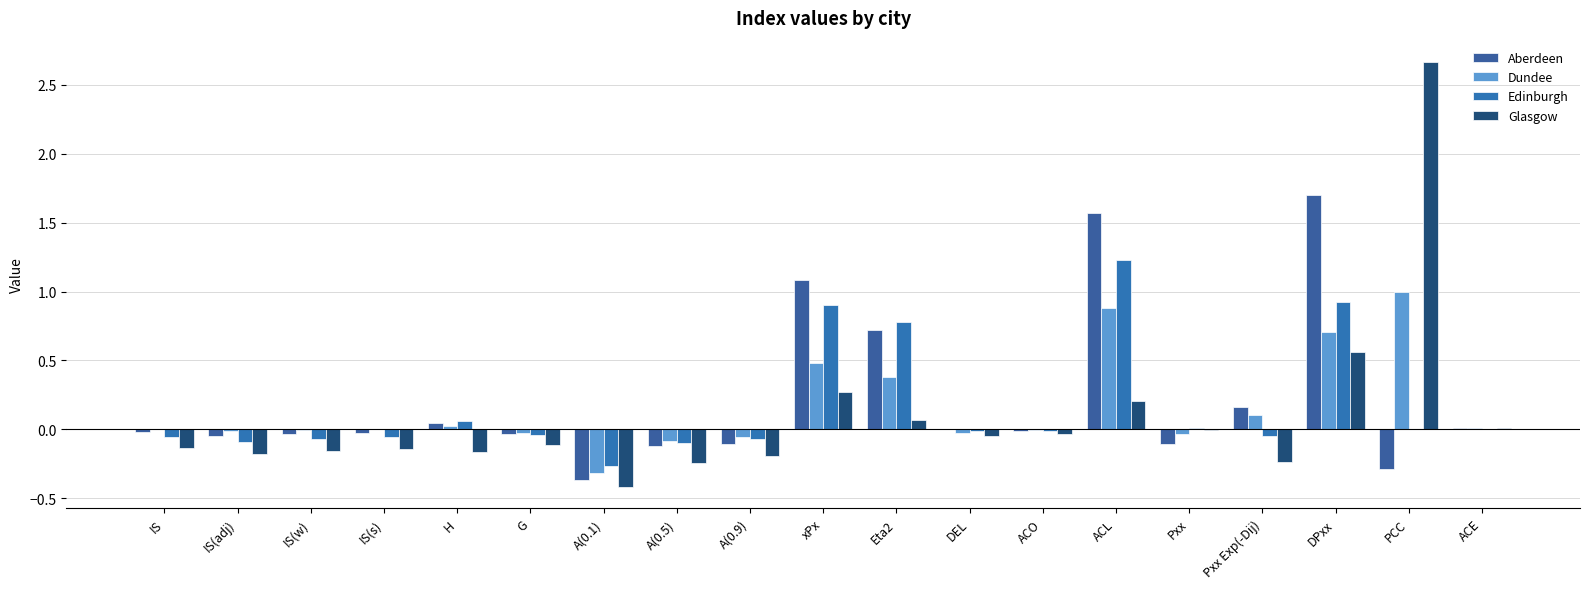

How many groups of bars are there?

19